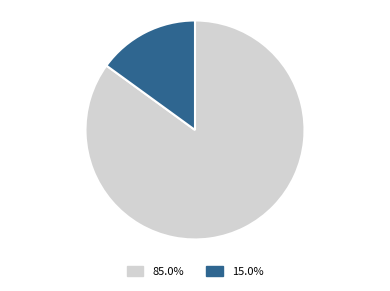

Approximately how many times larger is the value at 85.0% compared to 15.0%?

5.7